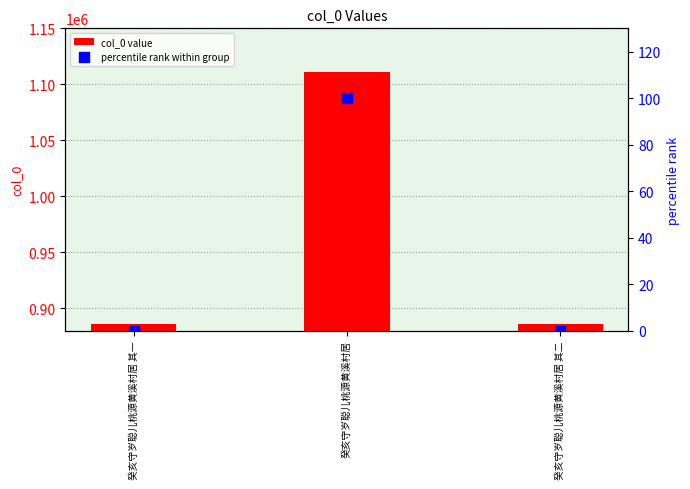

Which series contains the lowest Y value?

percentile rank within group